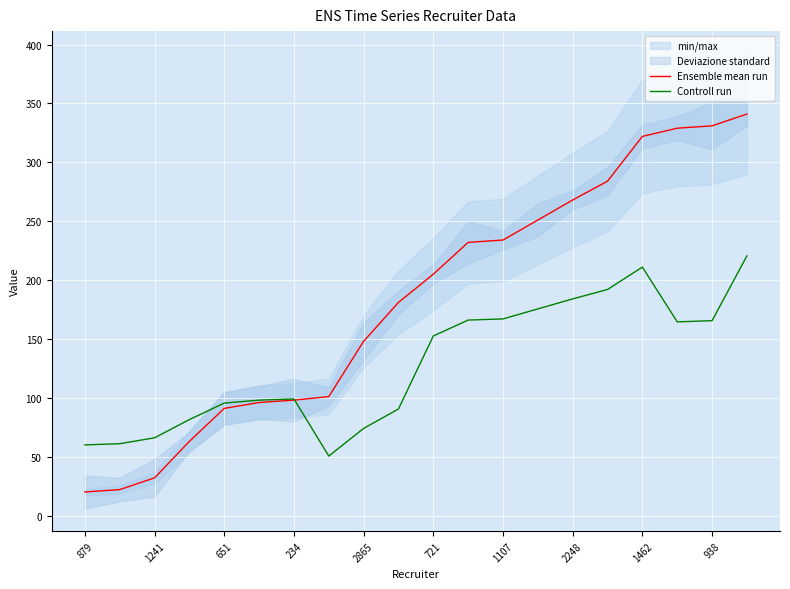

At which category is the sum across all series the highest?

19